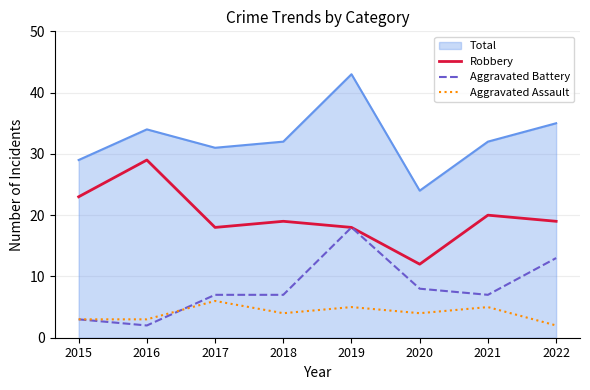

What is the spread (max minus min) of values at 2018?

28